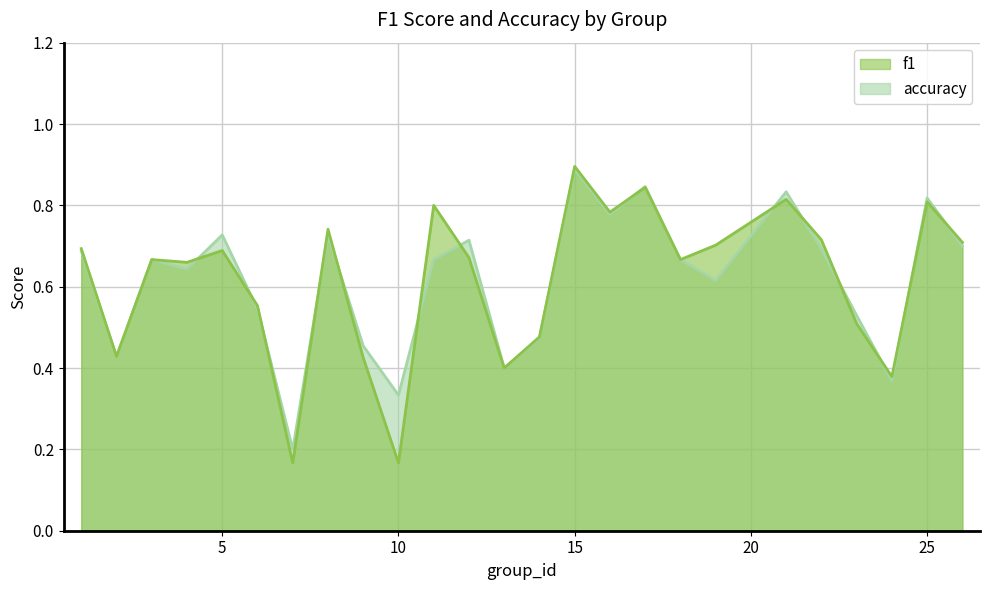

List the labels in order of f1 value, largest first.

15, 17, 21, 25, 11, 16, 8, 22, 26, 19, 1, 5, 12, 3, 18, 4, 6, 23, 14, 2, 9, 13, 24, 7, 10